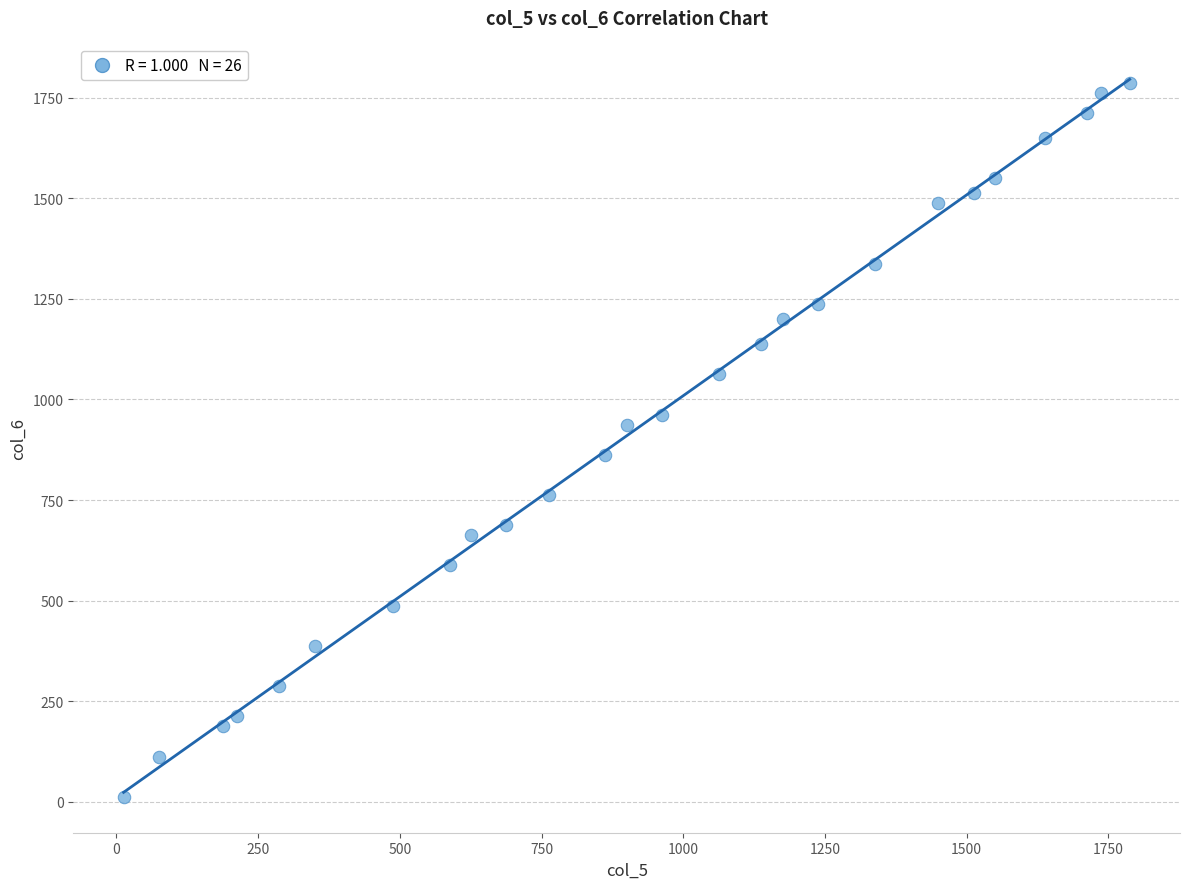

What is the range of Y values (max minus min)?

1775.0